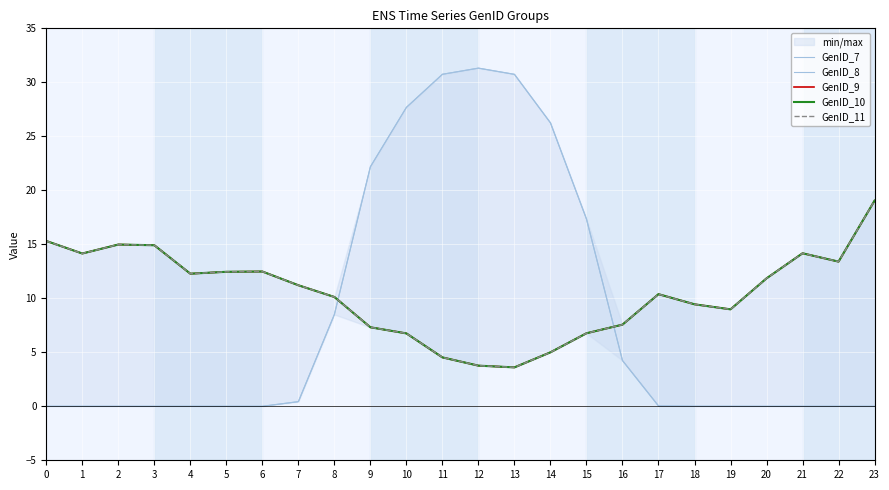

The value of GenID_7 at 7 is 0.6. True or false?

False